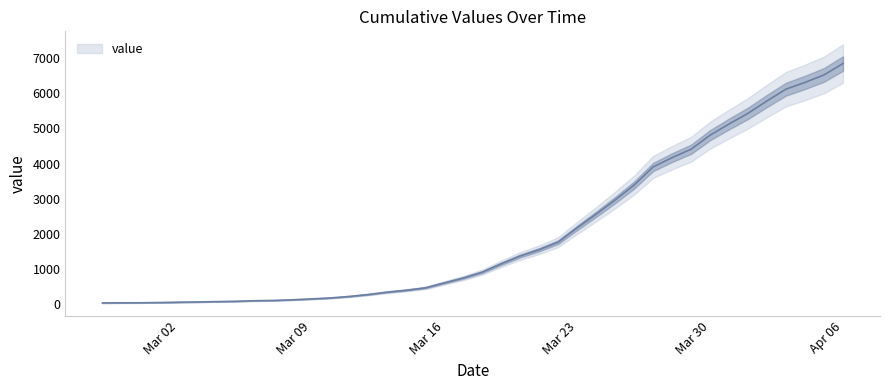

Count the number of values greater than 916.

19